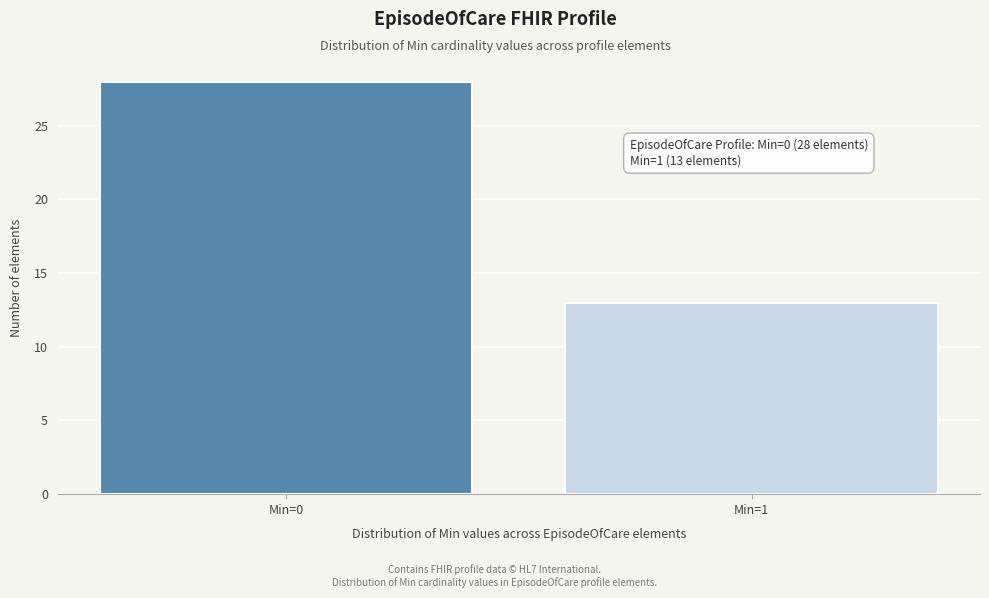

Reading left to right, transcribe all the data shown in this chart.

Min=0=28	Min=1=13